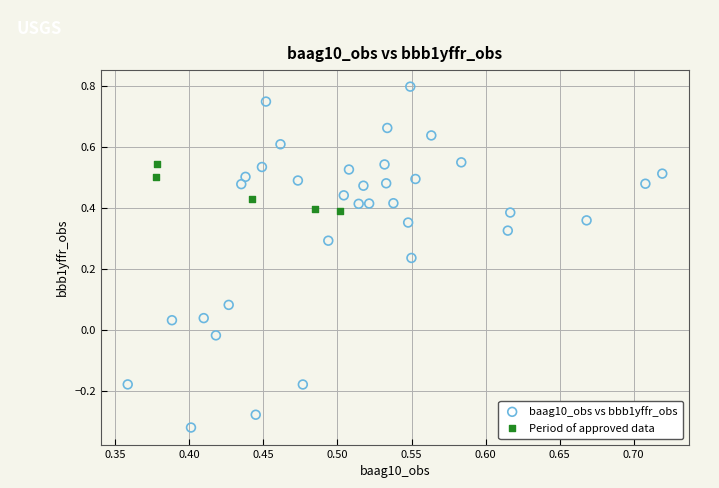

Which series contains the lowest Y value?

baag10_obs vs bbb1yffr_obs